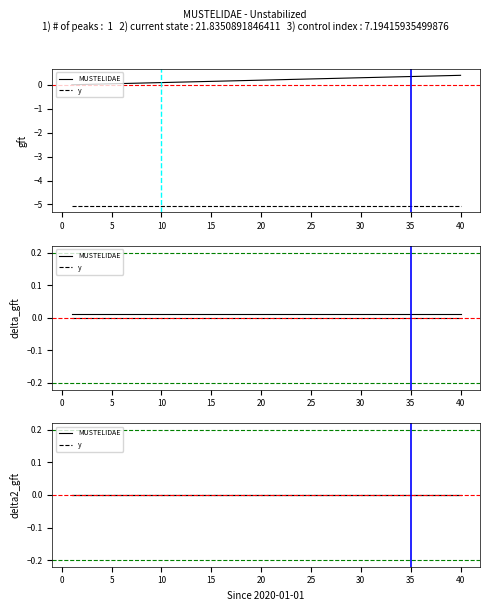

List the labels in order of value, largest first.

40, 39, 38, 37, 36, 35, 34, 33, 32, 31, 30, 29, 28, 27, 26, 25, 24, 23, 22, 21, 20, 19, 18, 17, 16, 15, 14, 13, 12, 11, 10, 9, 8, 7, 6, 5, 4, 3, 2, 1